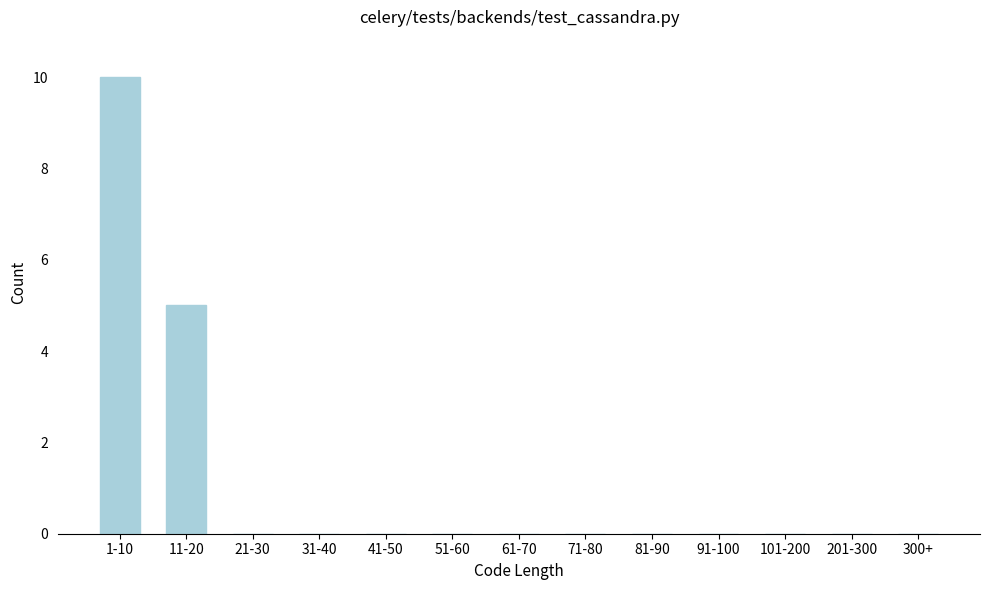

Reading left to right, list all the values displayed in this chart.

1-10=10	11-20=5	21-30=0	31-40=0	41-50=0	51-60=0	61-70=0	71-80=0	81-90=0	91-100=0	101-200=0	201-300=0	300+=0